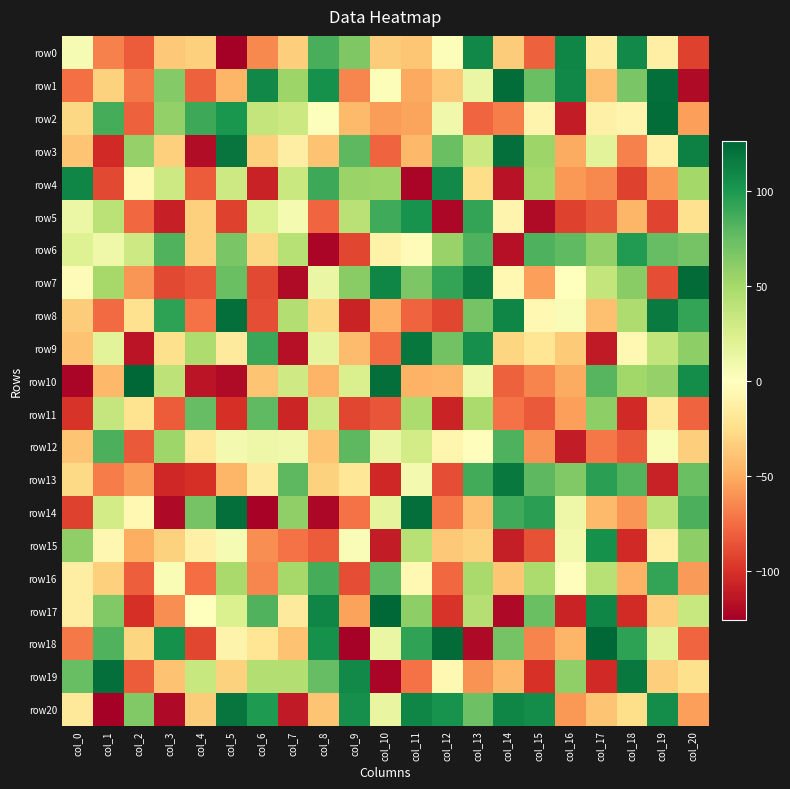

Count the number of data series in this chart.

21